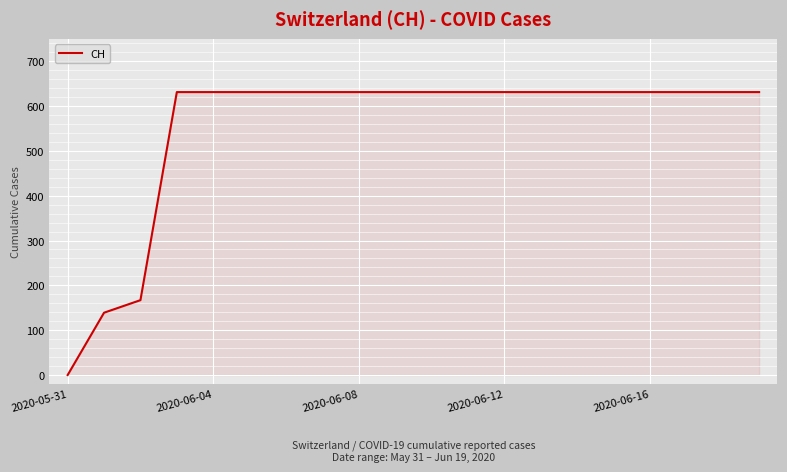

What is the greatest value displayed?

631